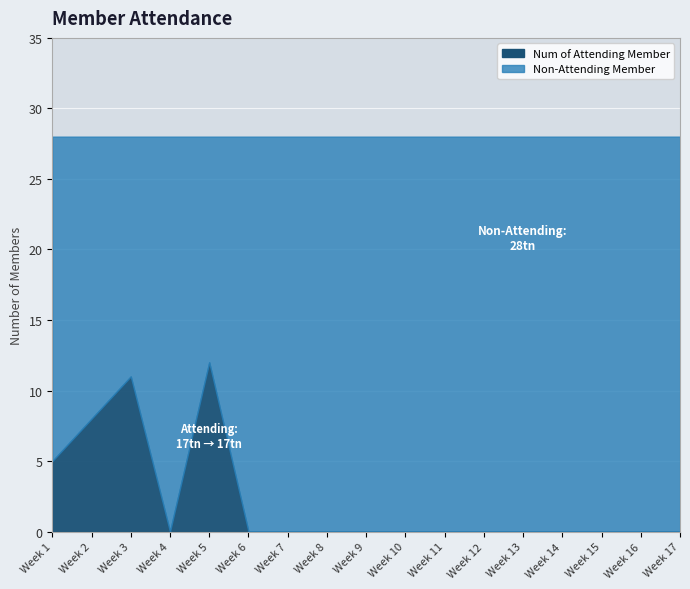

Reading left to right, list all the values displayed in this chart.

Num of Attending Member: 5	8	11	0	12	0	0	0	0	0	0	0	0	0	0	0	0
Non-Attending Member: 23	20	17	28	16	28	28	28	28	28	28	28	28	28	28	28	28
Num of Member: 28	28	28	28	28	28	28	28	28	28	28	28	28	28	28	28	28